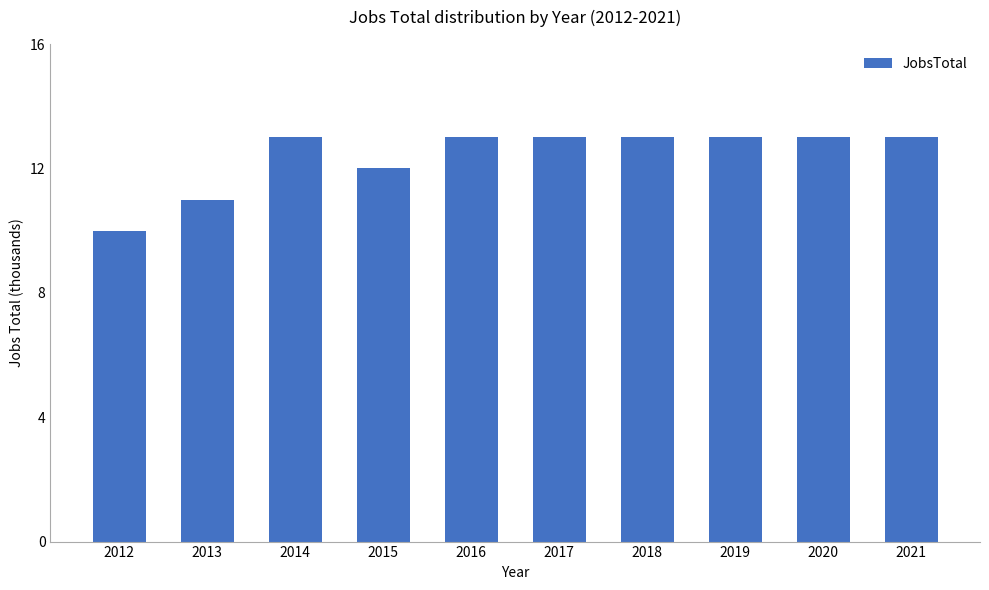

What is the smallest value displayed?

10